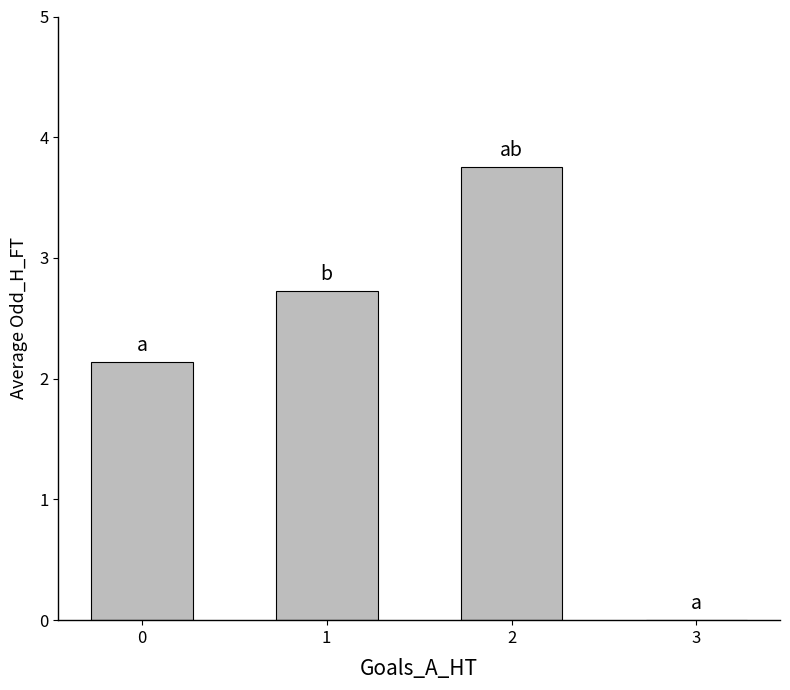

What is the sum of the values at 3 and 0?

2.1